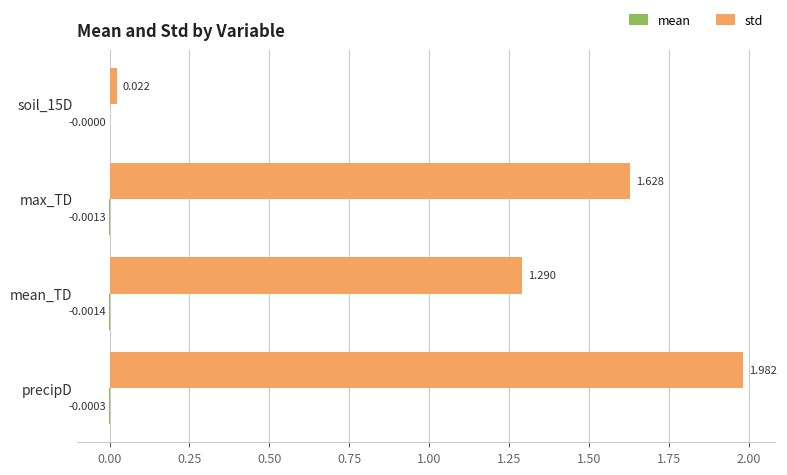

At which category does the chart reach its peak across all series?

precipD